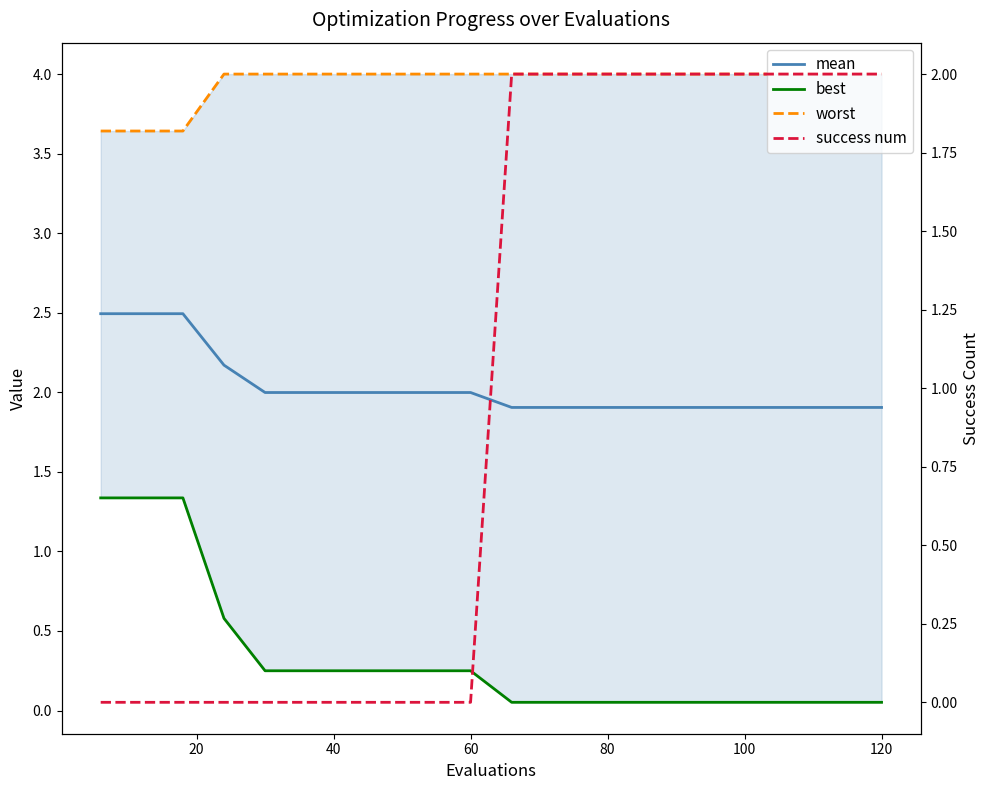

True or false: best has more than 1 points higher than both neighbors.

False